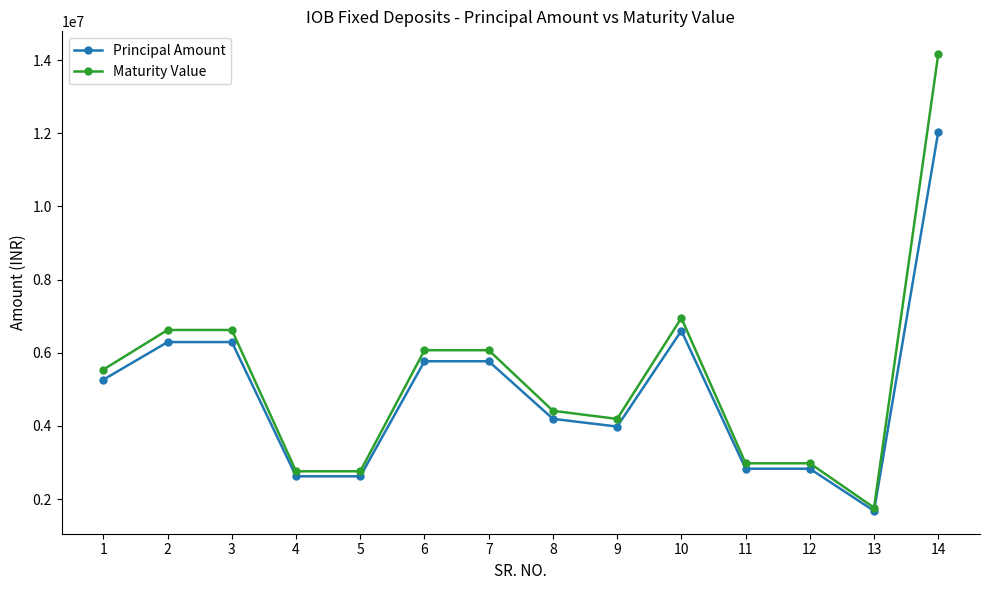

At which category does the chart reach its peak across all series?

14